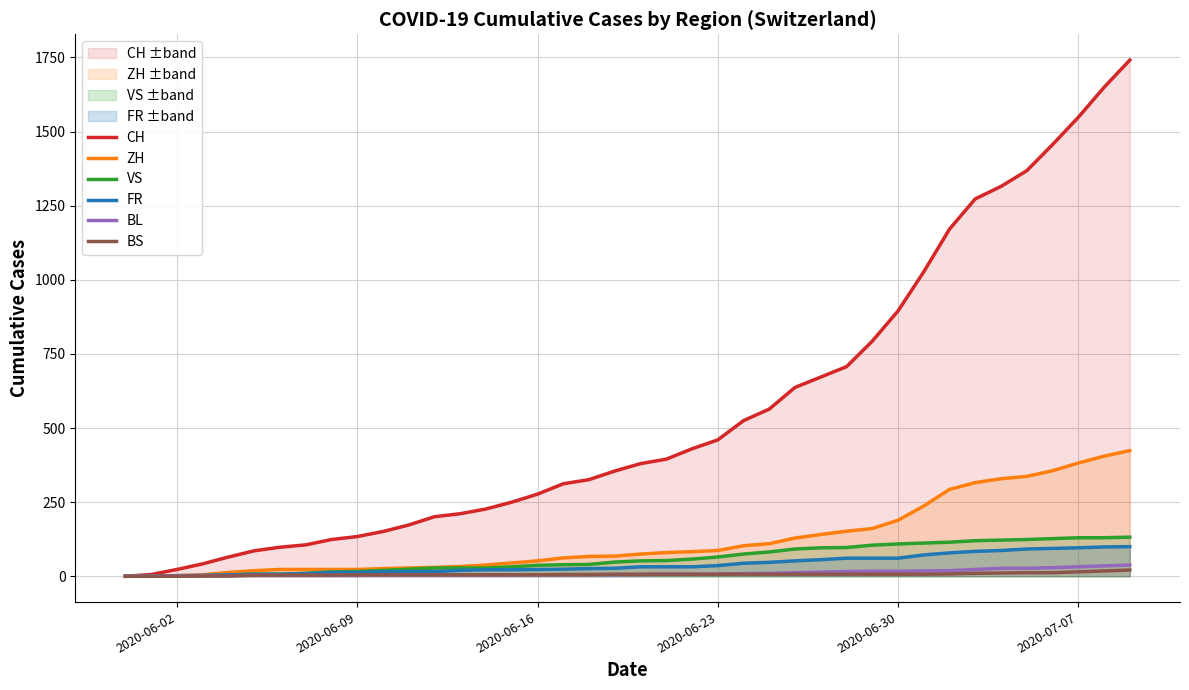

Reading left to right, extract all data points from this chart.

CH: 0	6	23	42	65	86	98	106	124	134	151	173	201	211	227	250	277	312	326	355	380	395	430	460	525	564	637	672	707	793	895	1027	1171	1273	1315	1368	1456	1548	1649	1741
ZH: 0	0	2	5	13	19	23	23	23	23	26	28	30	33	38	45	52	62	67	68	75	80	83	87	103	110	129	141	152	161	189	237	293	316	329	337	356	382	405	424
VS: 0	1	2	2	4	7	7	10	15	16	20	24	28	28	28	32	37	39	40	48	52	53	58	65	75	82	92	96	97	105	109	112	115	120	122	124	127	130	130	132
FR: 0	0	2	3	5	7	7	9	13	13	15	16	16	20	22	22	23	24	26	27	32	32	32	36	44	47	52	56	61	61	61	72	79	84	87	92	94	96	99	100
BL: 0	1	1	2	2	3	3	3	3	3	4	4	4	4	4	4	5	5	5	5	6	7	7	7	9	10	12	14	16	17	17	18	19	23	27	27	29	32	35	38
BS: 0	0	0	1	1	4	4	4	4	5	5	5	5	5	5	5	5	6	6	7	7	7	7	7	7	7	7	7	7	7	7	7	8	10	11	12	12	15	18	21